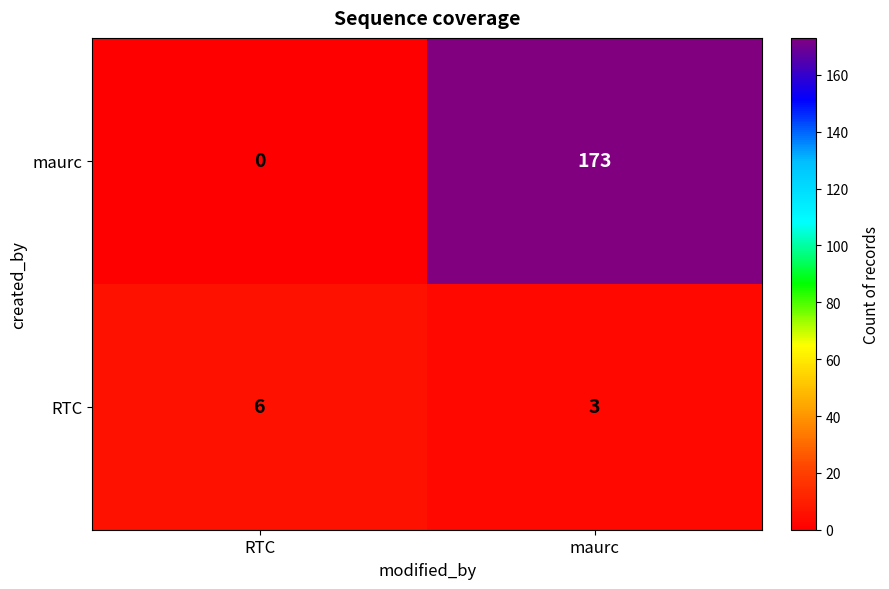

What is the difference between the highest and lowest values at RTC?

6